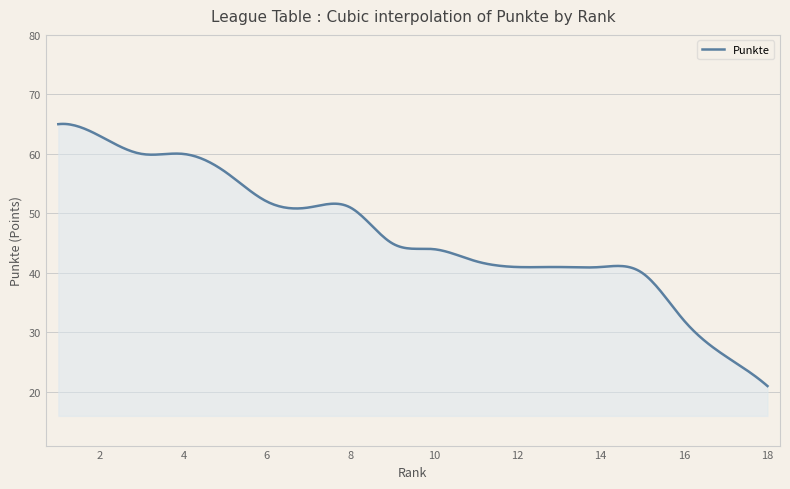

What is the difference between the maximum and minimum values?

44.0